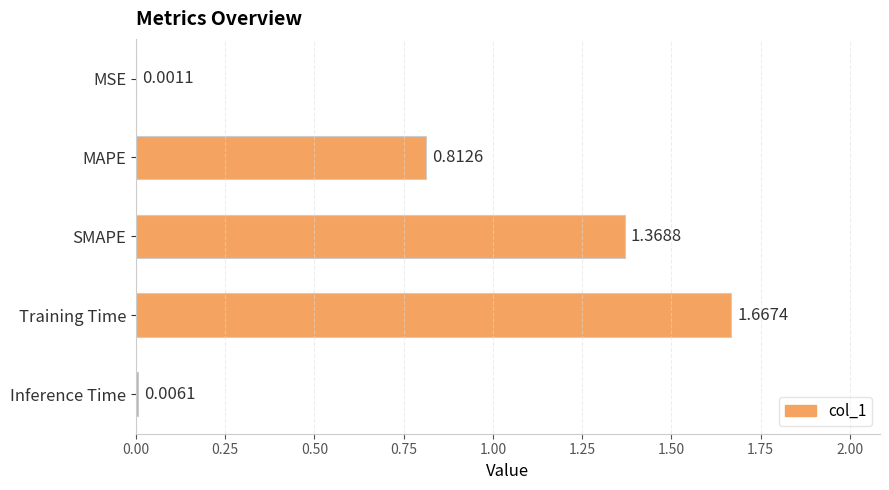

Between SMAPE and MAPE, which is larger?

SMAPE